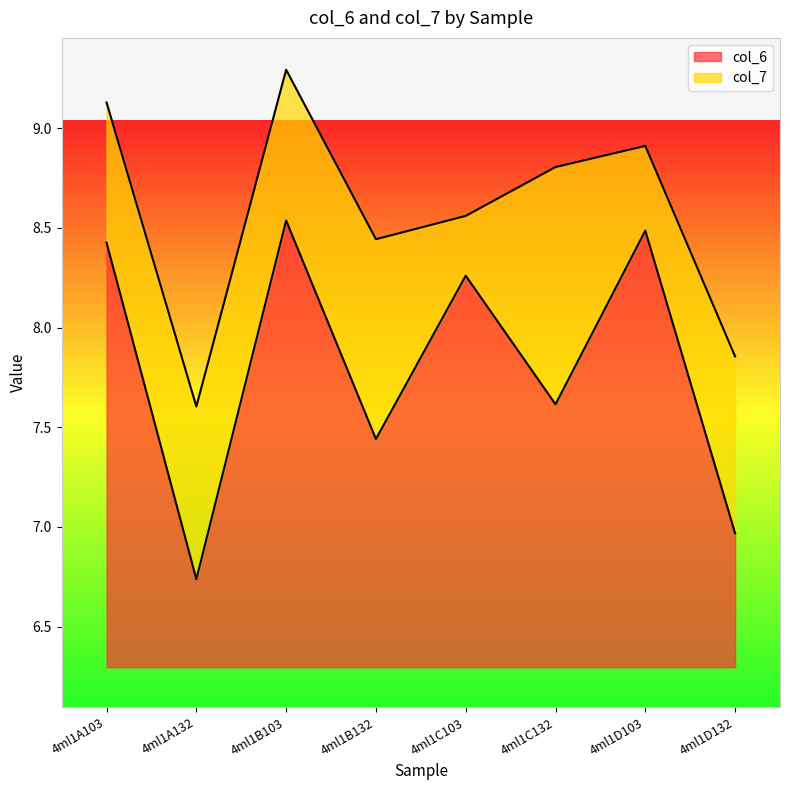

What is the difference between the maximum and minimum values?

1.8